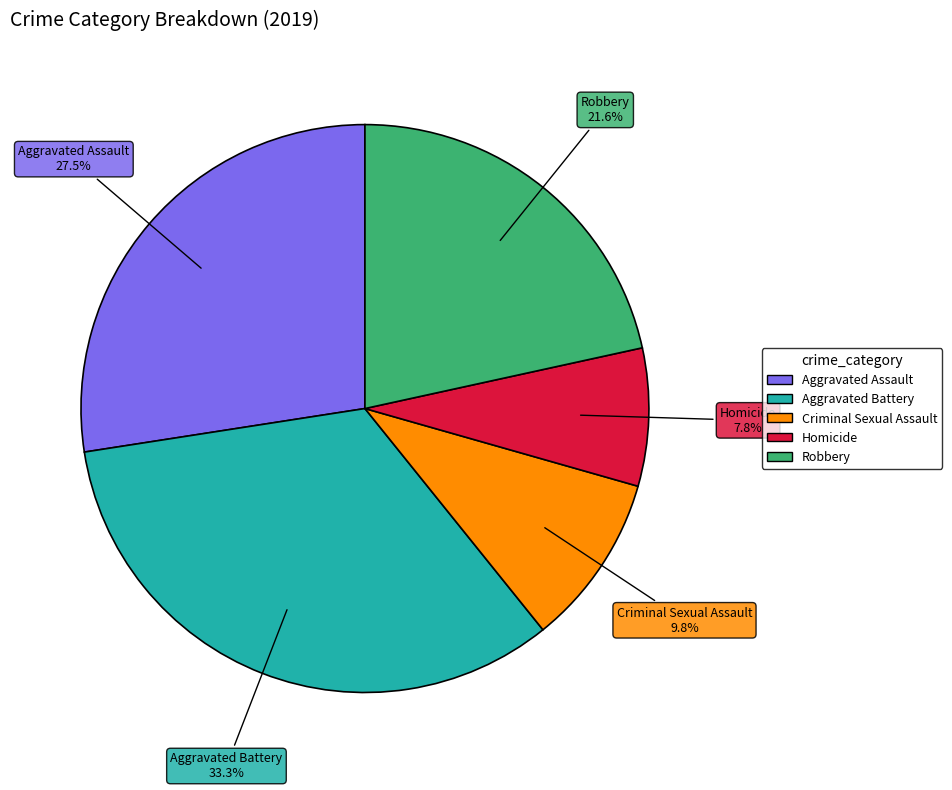

What percentage is NOT represented by Robbery?

78.4%